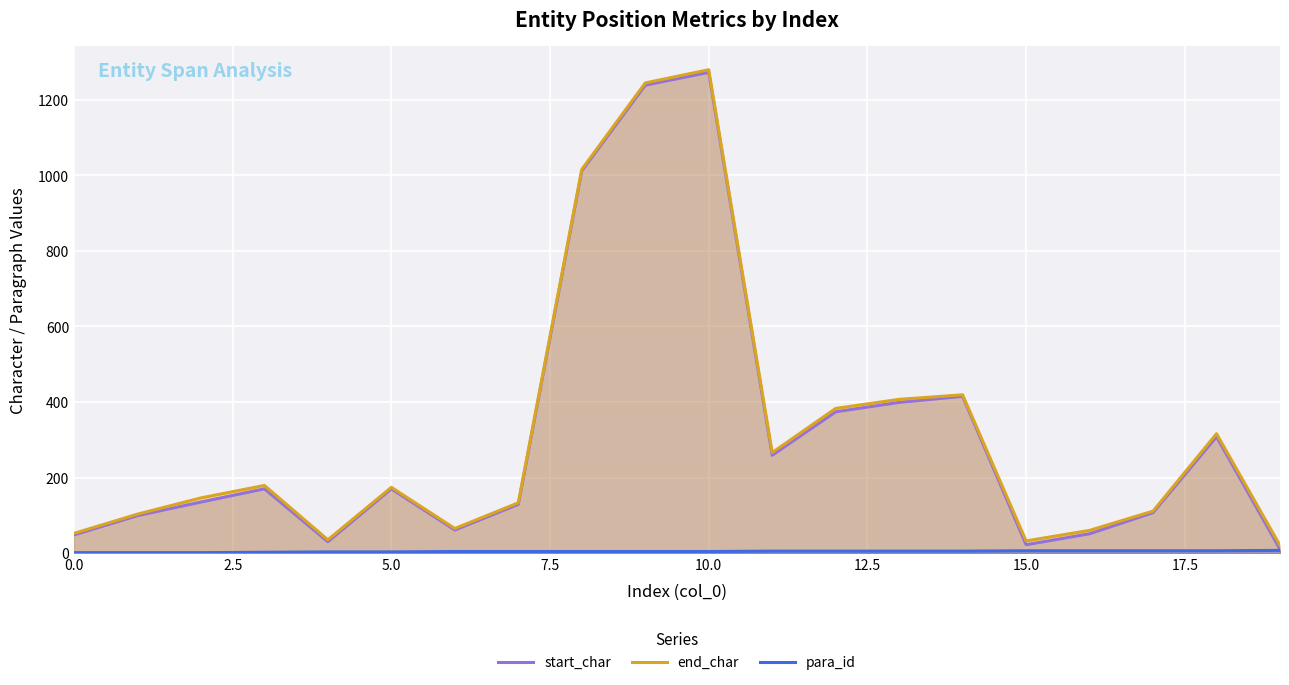

The value of start_char at 5.0 is 302. True or false?

False